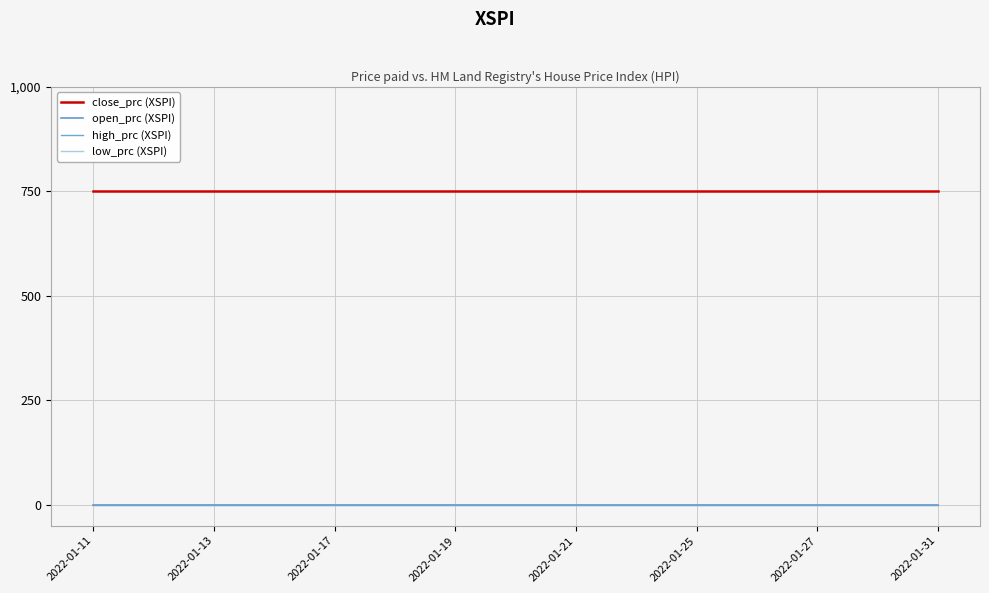

True or false: close_prc (XSPI) and high_prc (XSPI) intersect in this chart.

False